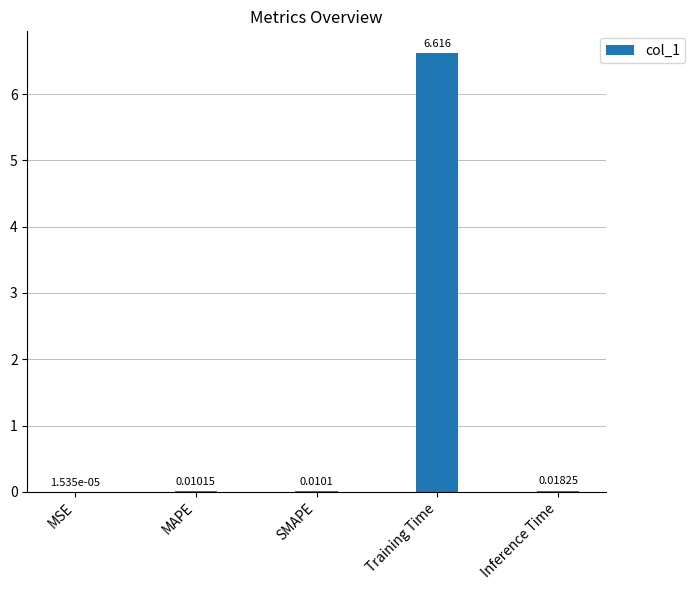

Where is the data nearest to the value 3?

Inference Time